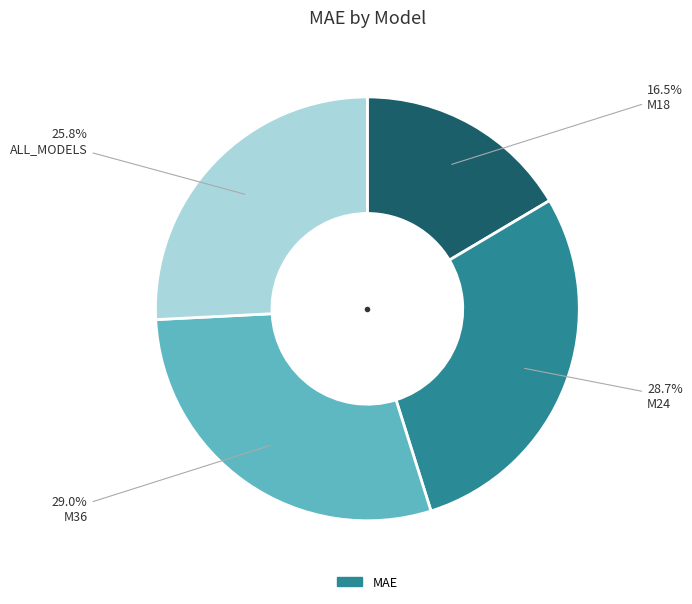

Is there any slice that represents more than half of the pie?

No